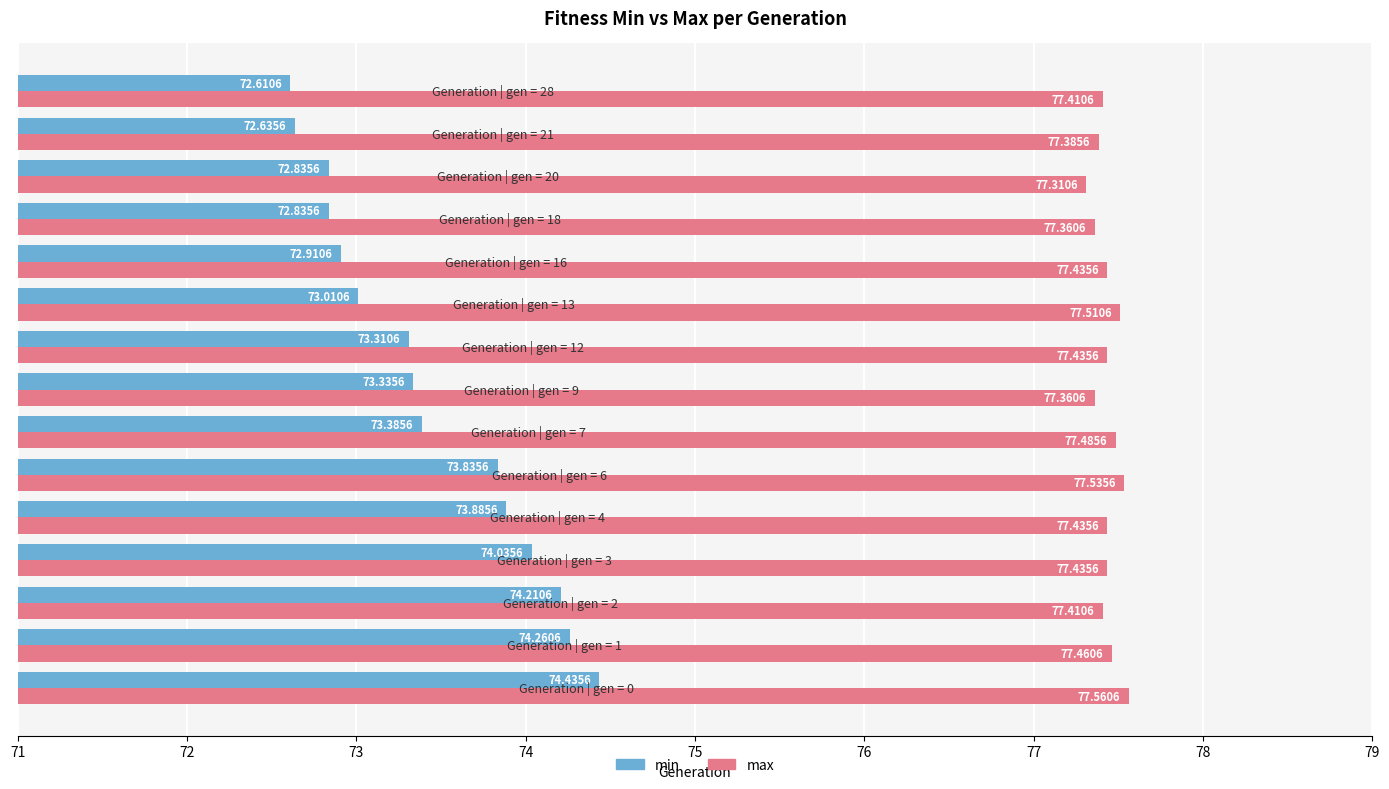

Rank the series by their maximum value, from lowest to highest.

min, max